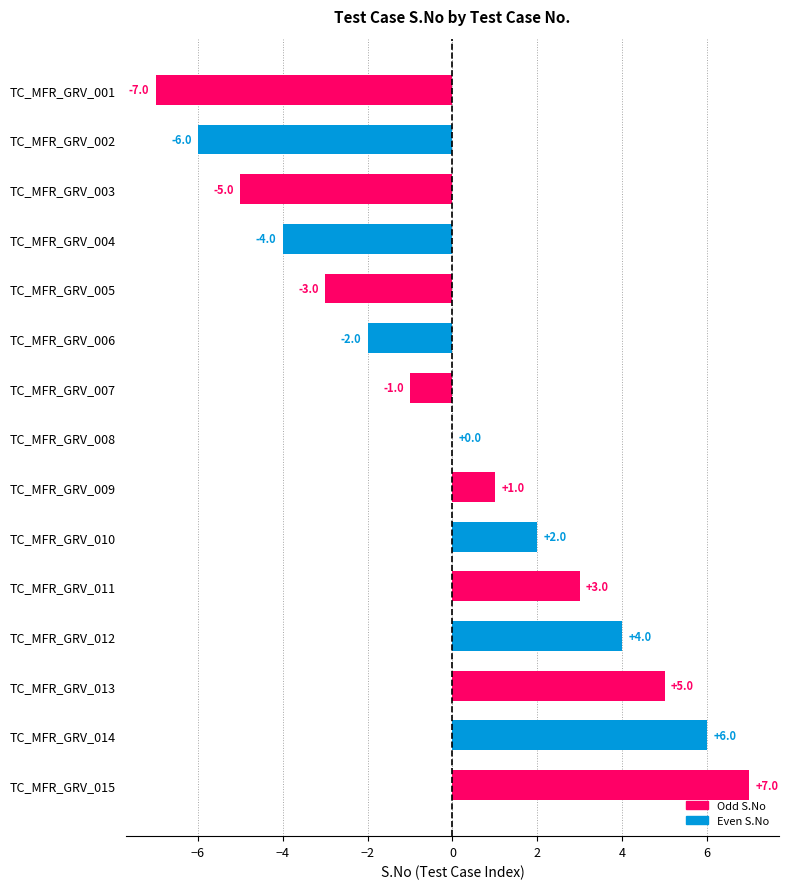

Where is the data nearest to the value 0?

TC_MFR_GRV_008